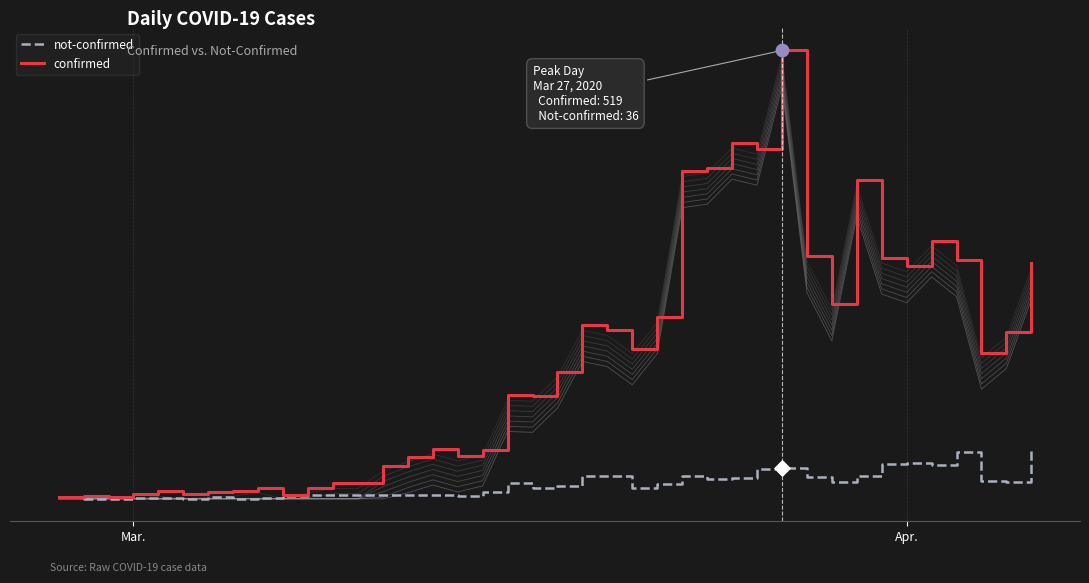

Which series has the largest Y range (max minus min)?

confirmed